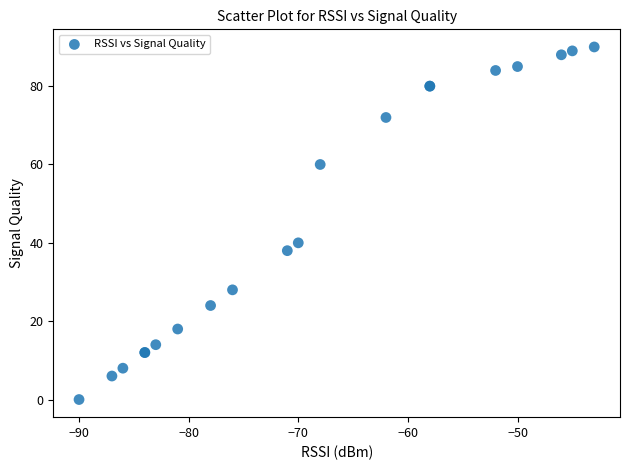

What Y value in the scatter plot is closest to 45?

40